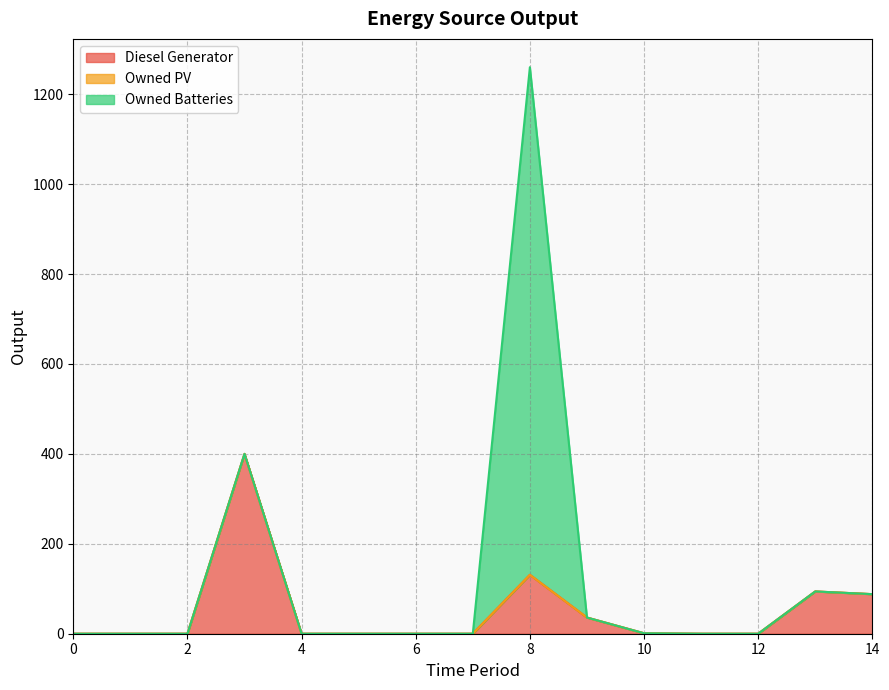

Where do Owned Batteries and Diesel Generator first cross each other?

8 and 9